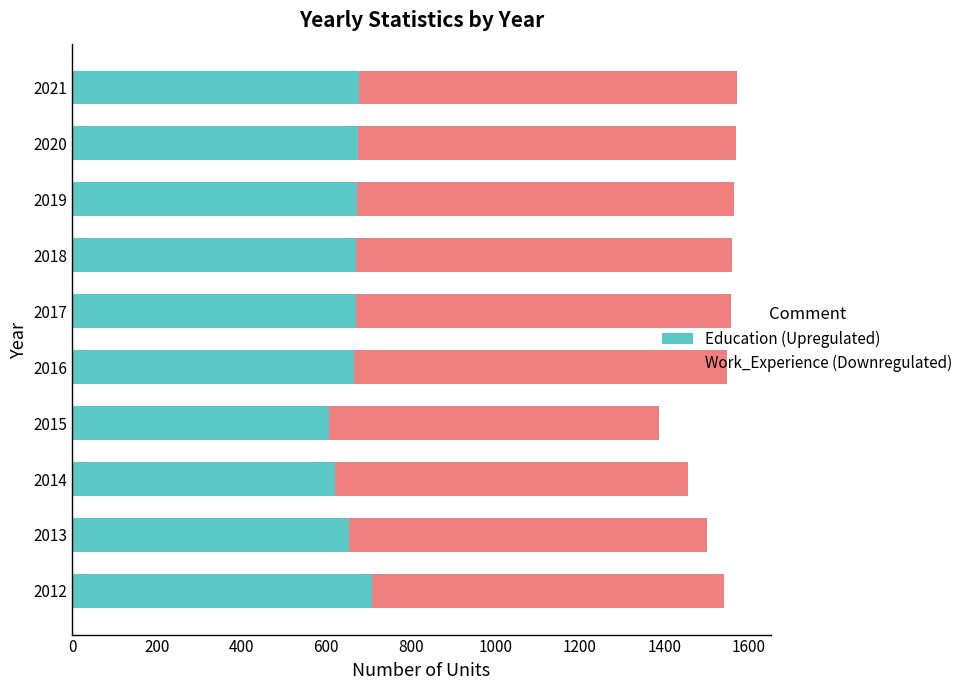

What is the sum of all Education (Upregulated) values?

6626